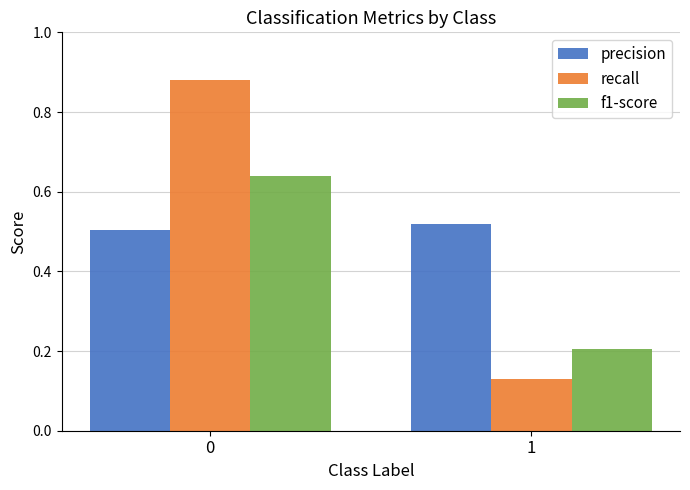

Rank the series by their maximum value, from highest to lowest.

recall, f1-score, precision